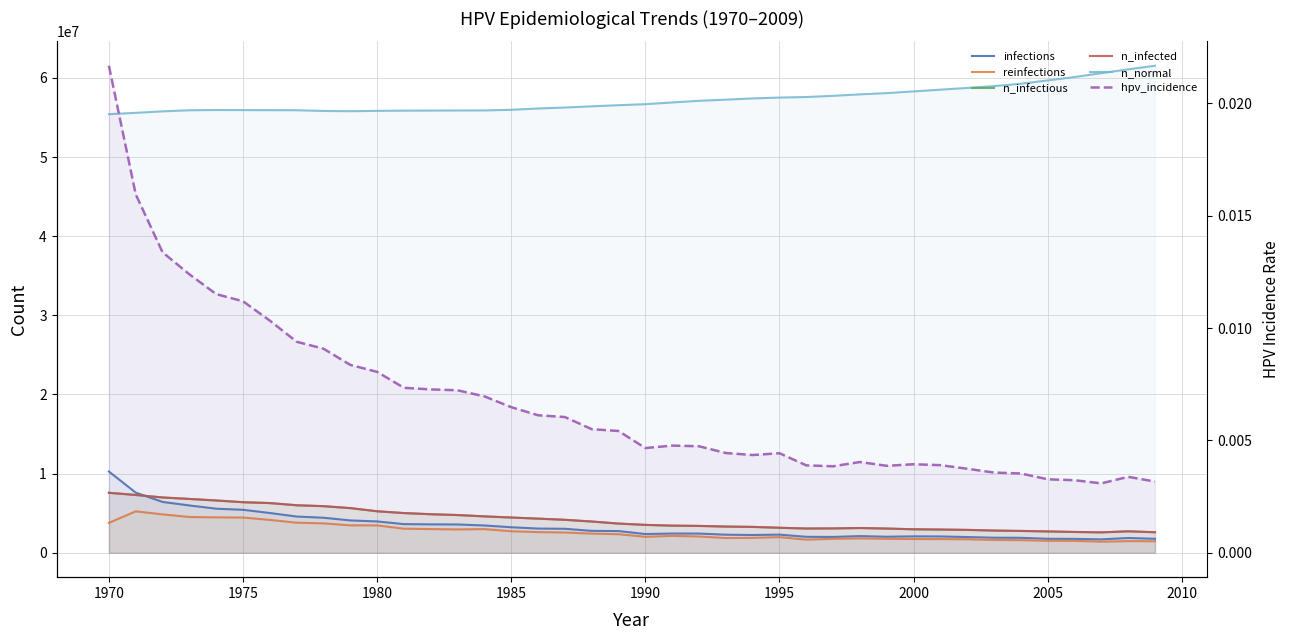

True or false: n_infectious has more than 0 points higher than both neighbors.

True